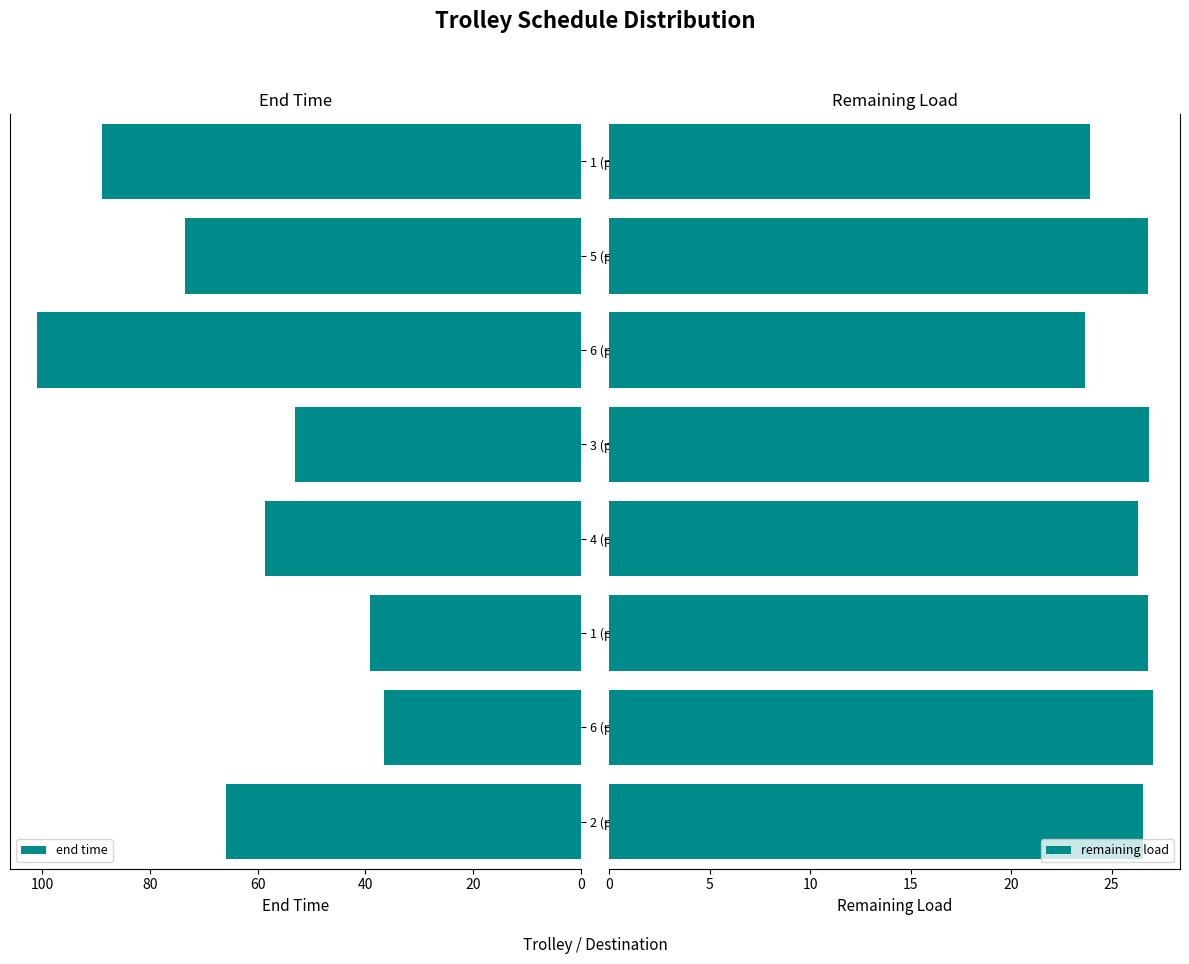

What is the sum of all remaining load values?

208.0